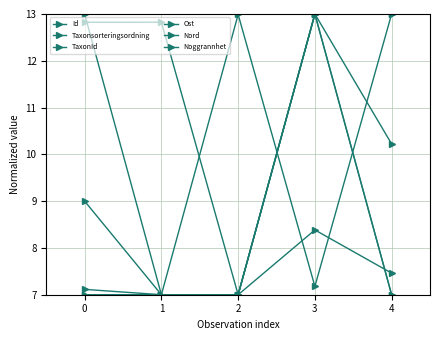

In Taxonsorteringsordning, how many points are higher than both neighbors (excluding endpoints)?

1